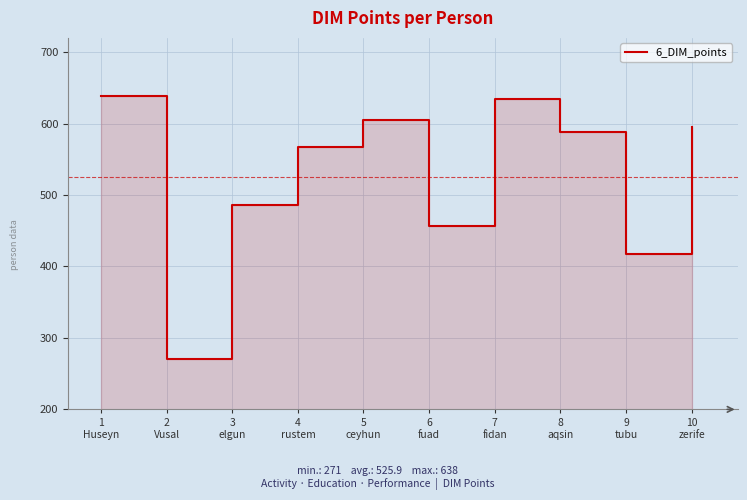

What is the maximum value shown in the chart?

638